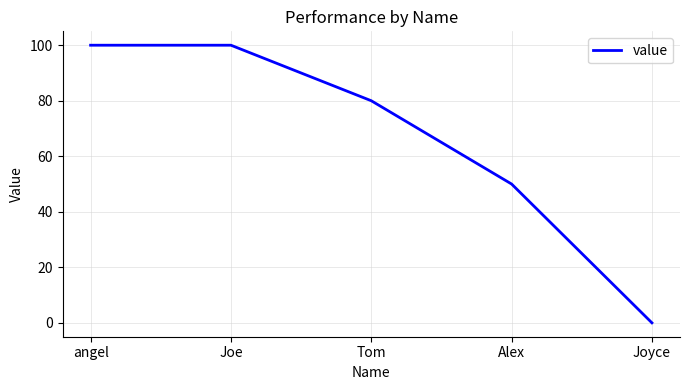

How many values are below 80?

2